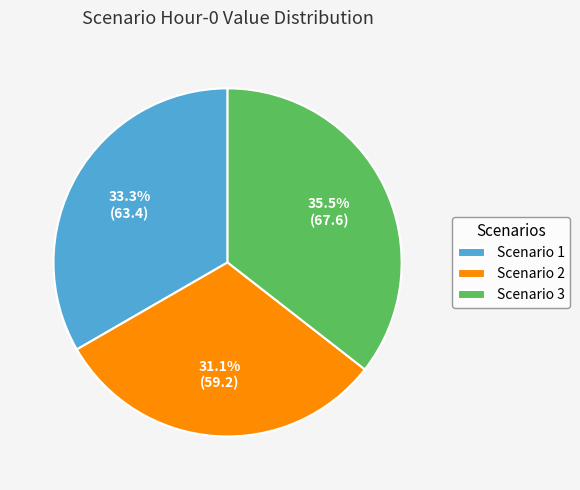

To the nearest percent, what is the difference between the largest and smallest slice percentages?

4%